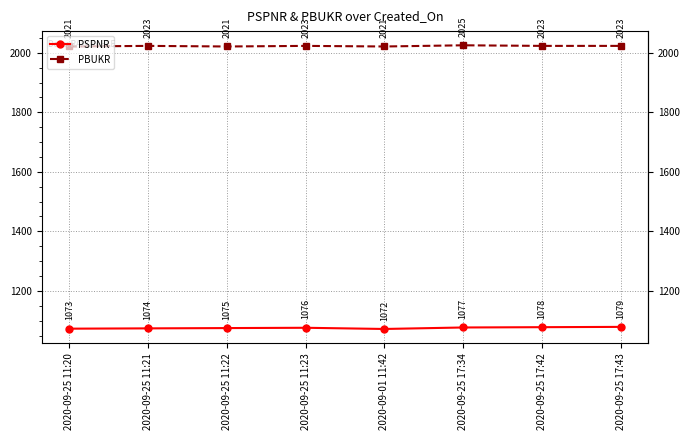

What is the value of the PBUKR point at the 4th from the left?

2023